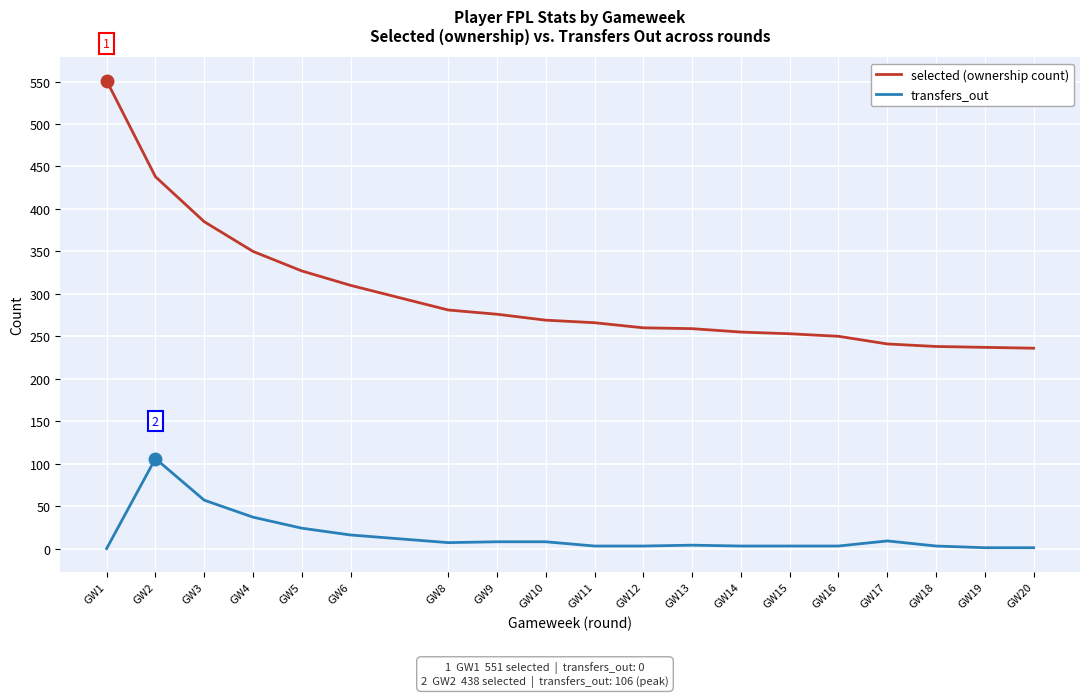

What is the difference between the maximum and minimum values in the selected (ownership count) series?

315